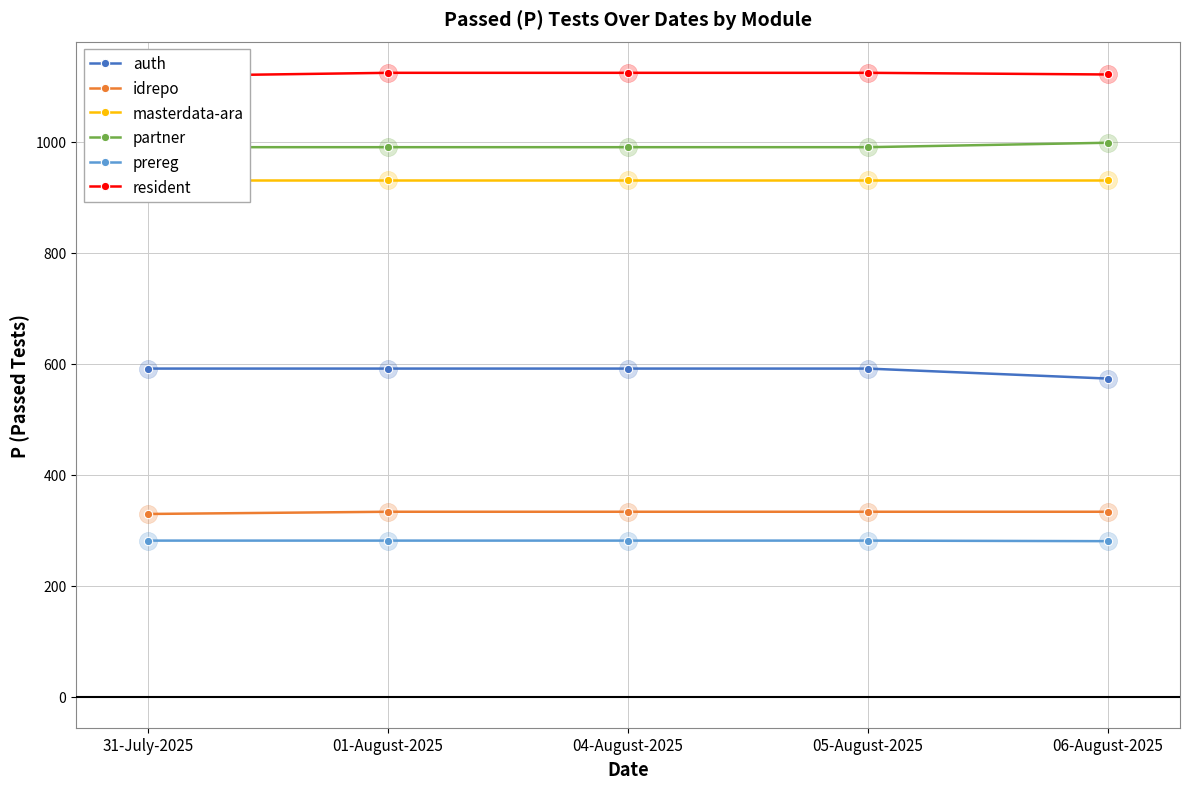

True or false: resident and auth cross at least once.

False